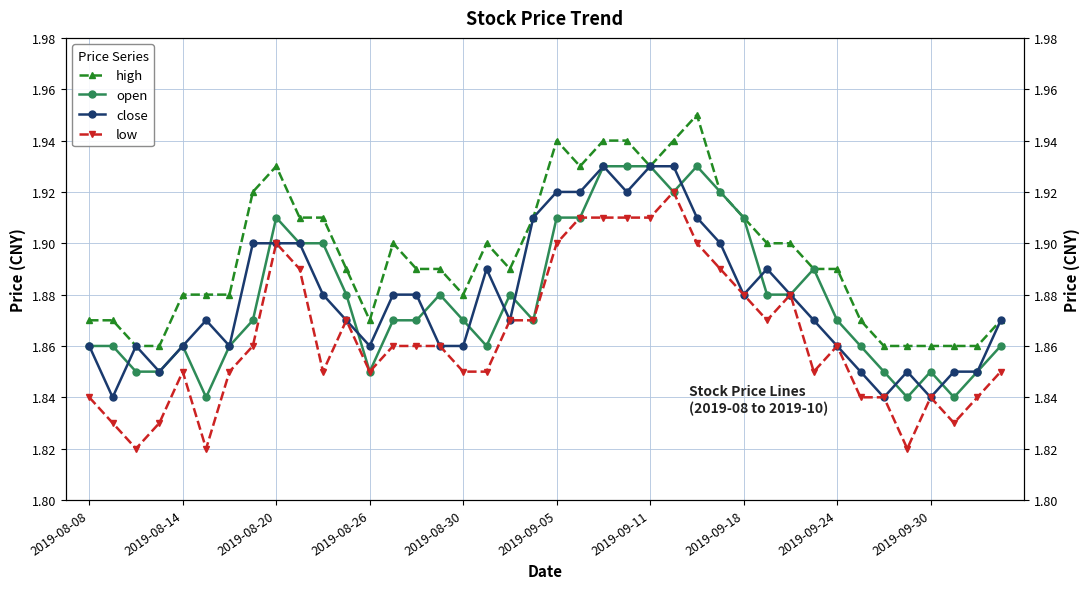

Is this an area chart (filled region under the line)?

No